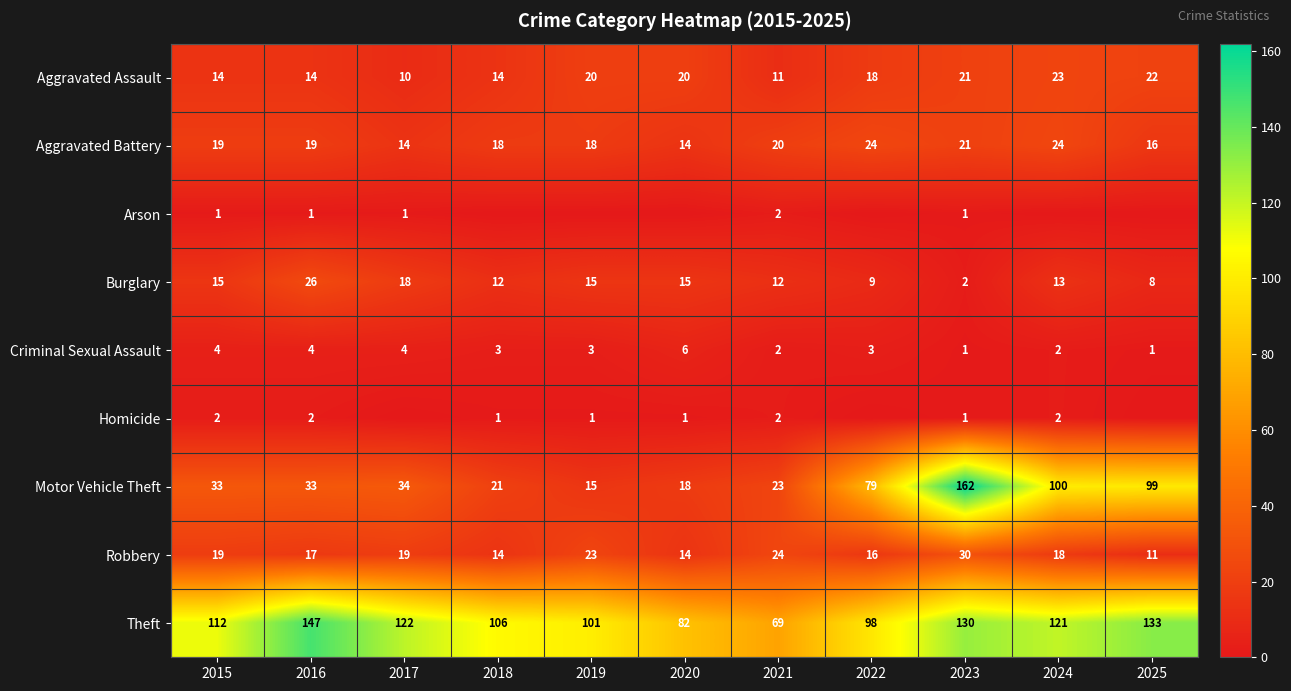

Is the value of Homicide at 2018 greater than the value of Criminal Sexual Assault at 2022?

No